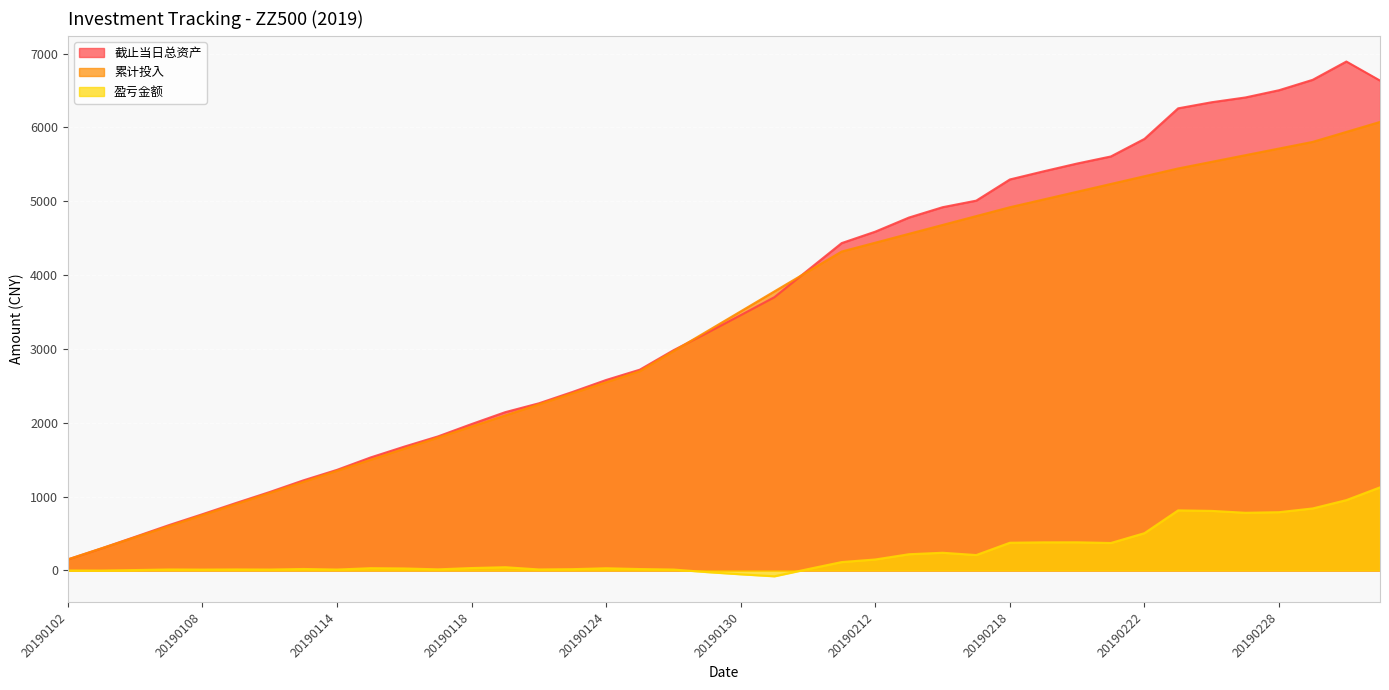

Which has a higher value, 20190226 or 20190218?

20190226